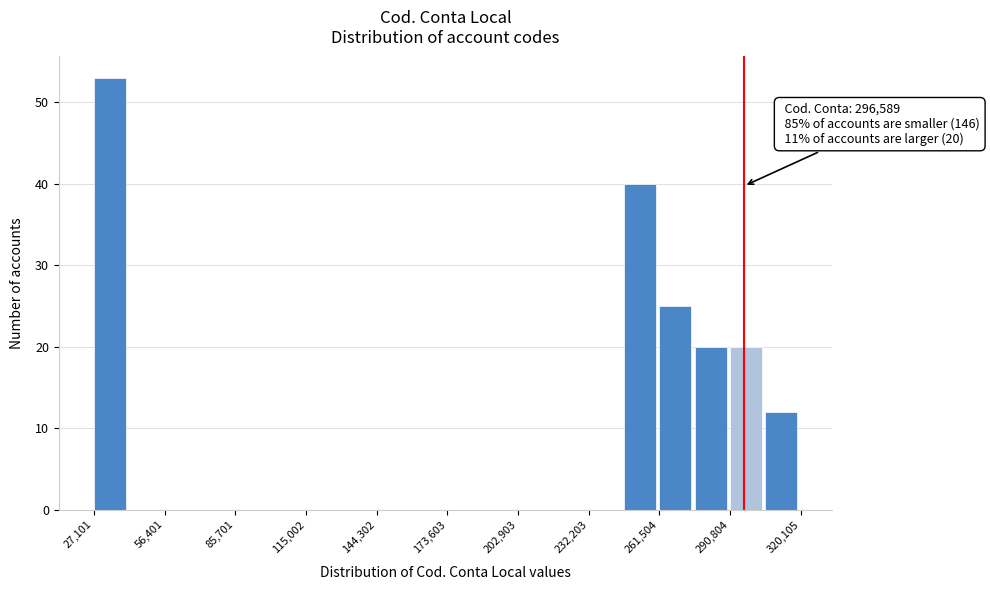

Read against the x-axis, roughly where is the centre of the tallest bar?

35000